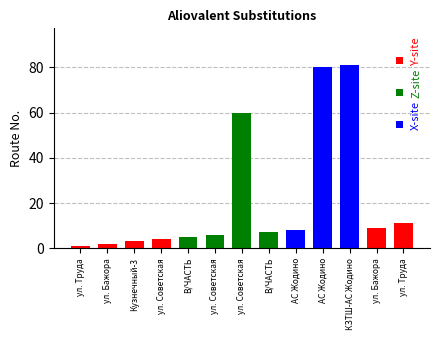

Which has a higher value, ул. Советская or АС Жодино?

АС Жодино